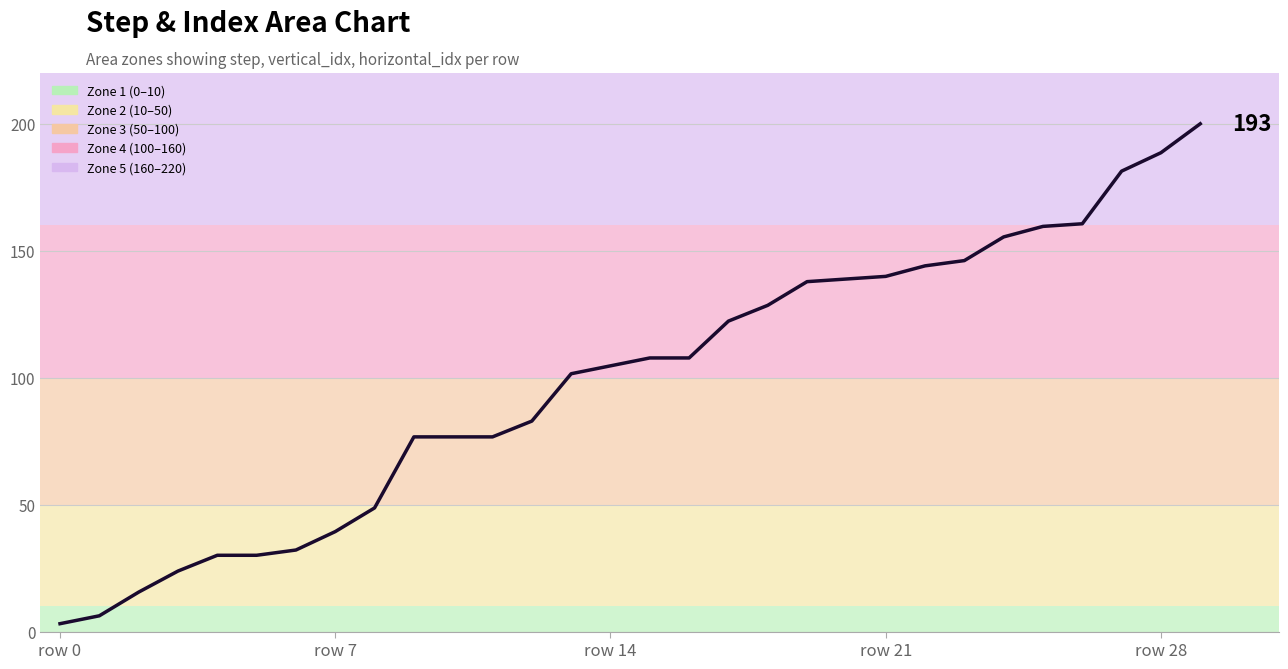

Is this an area chart (filled region under the line)?

No